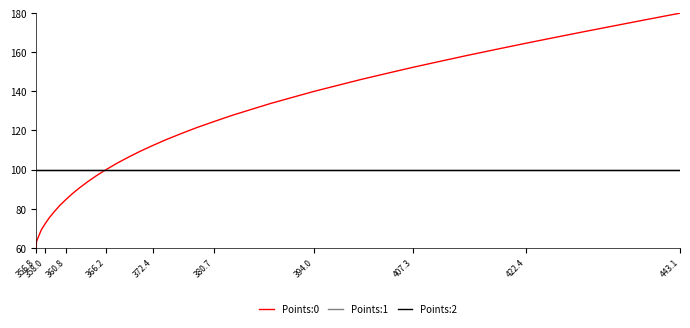

Is this an area chart (filled region under the line)?

No